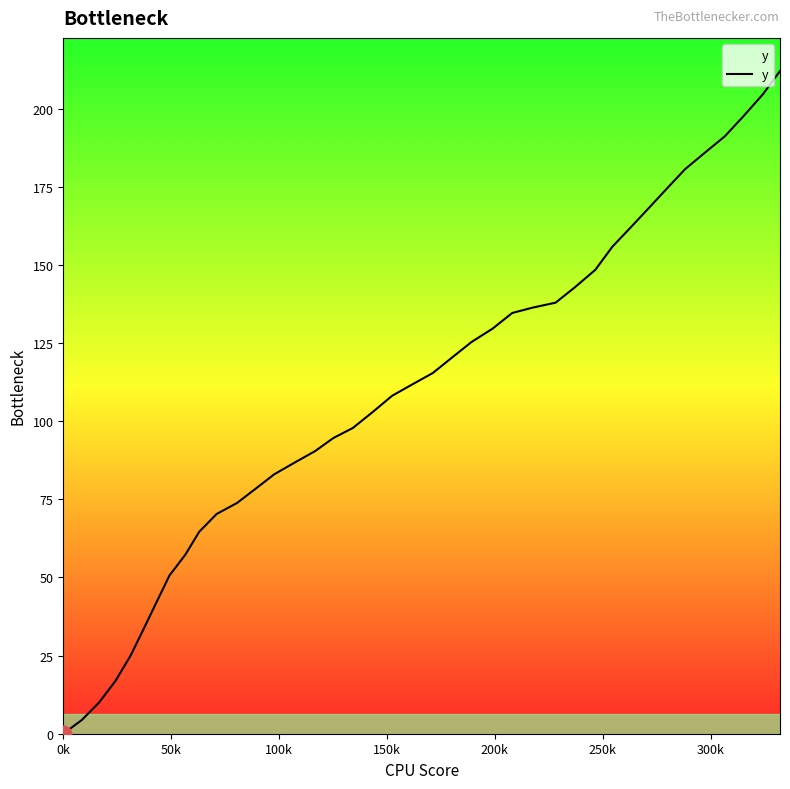

What is the difference between the maximum and minimum values?

212.0